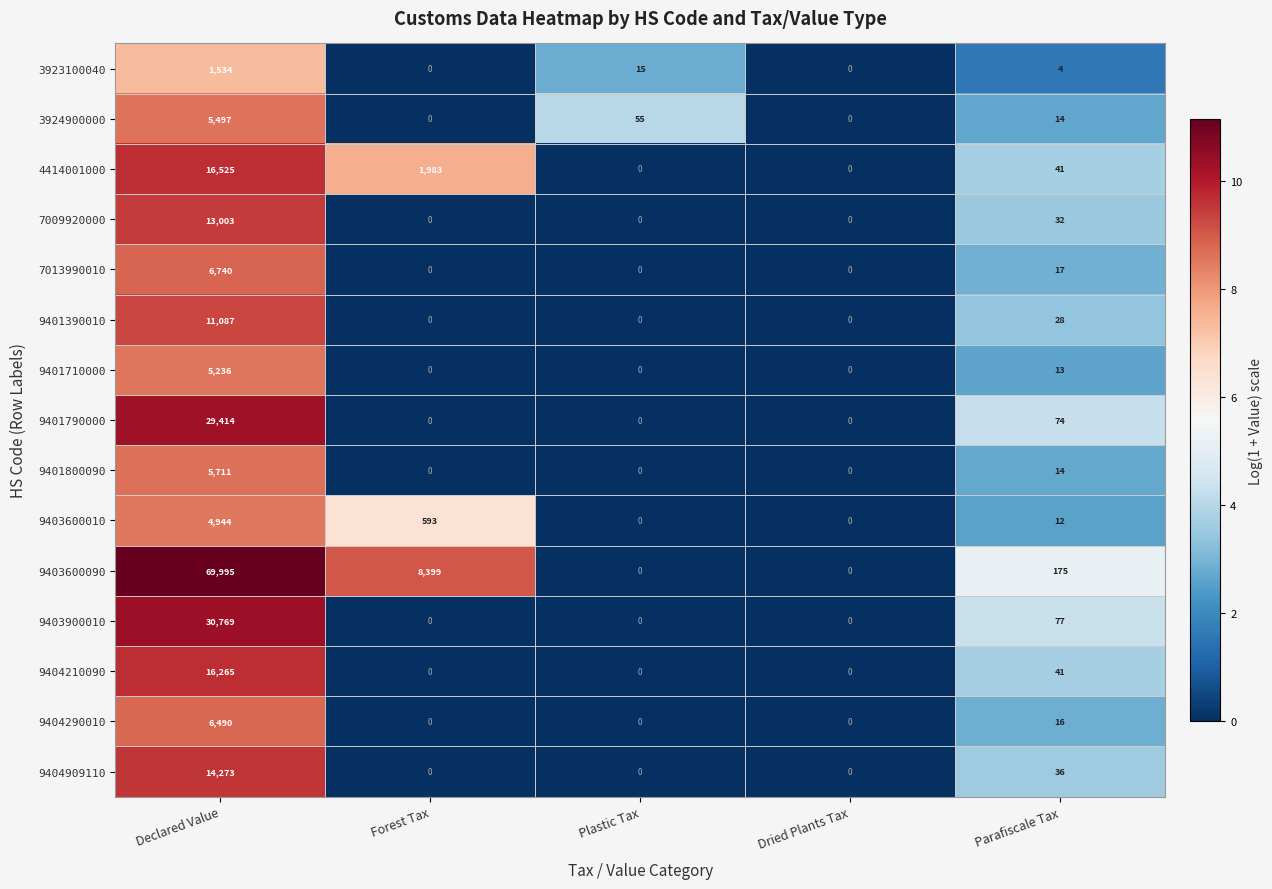

Where is 9404909110 nearest to the value 7136?

Parafiscale Tax